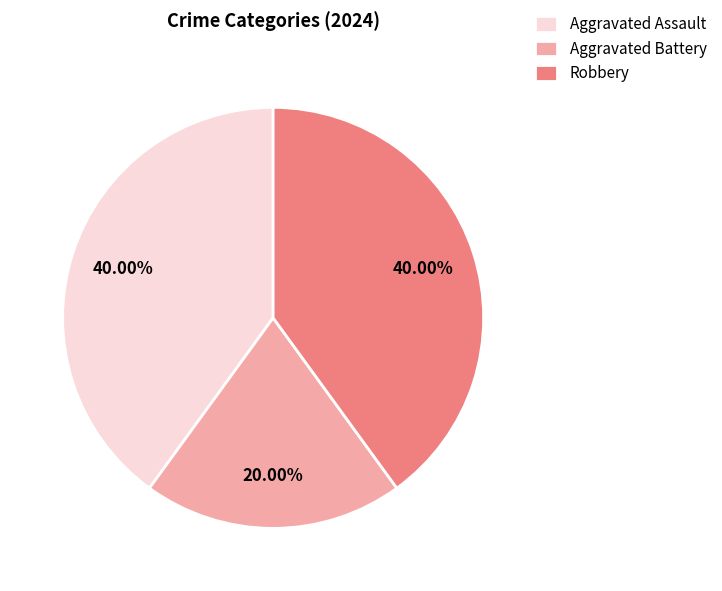

Is there any slice that represents more than half of the pie?

No